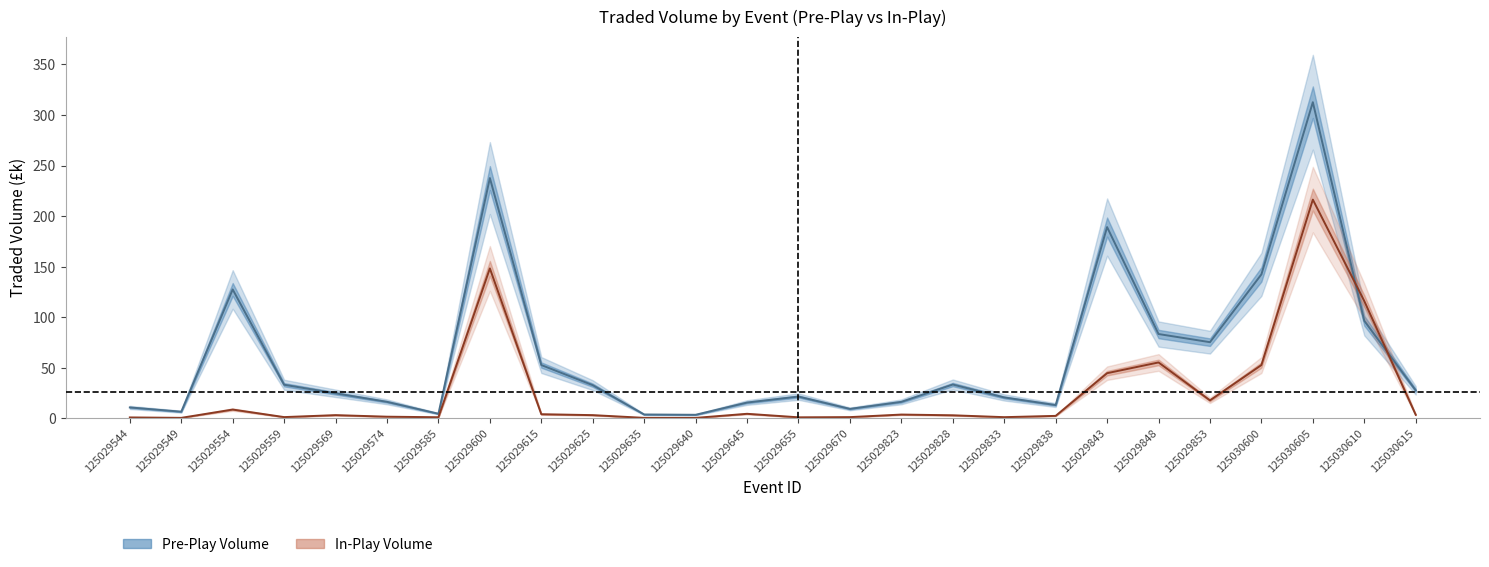

After their last crossing, which series has the higher values: In-Play Vol or Pre-Play Vol?

Pre-Play Vol